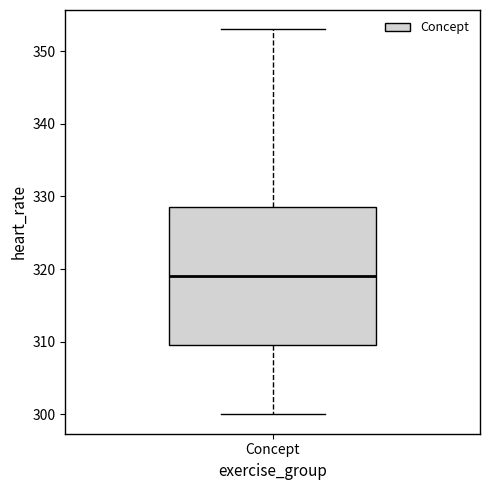

Where does the upper whisker of the box for Concept end on the y-axis? The values are not printed on the chart, so give them approximately, as read against the axis.

353